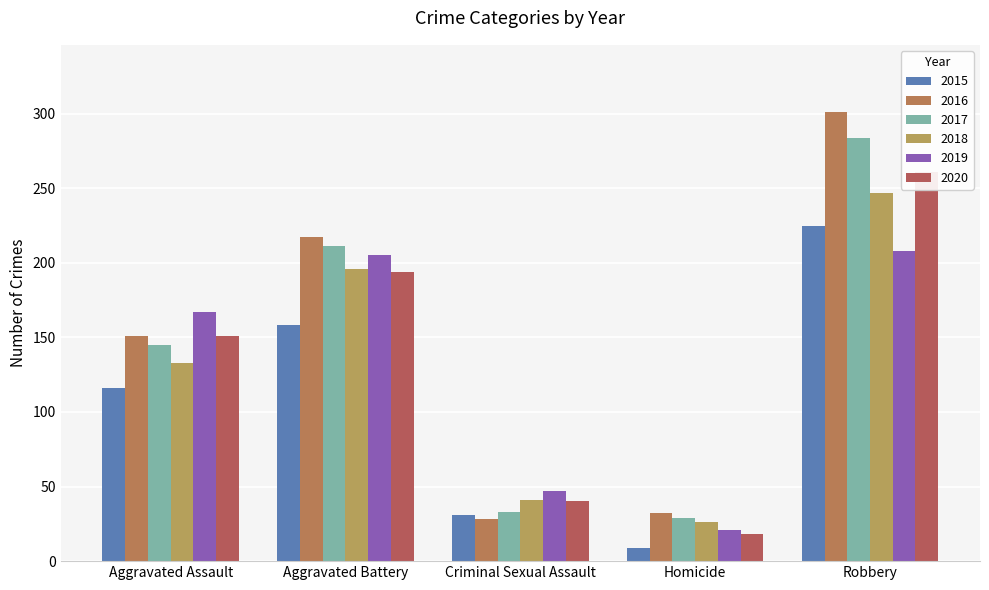

What is the difference between the 2019 values at Homicide and Aggravated Battery?

184